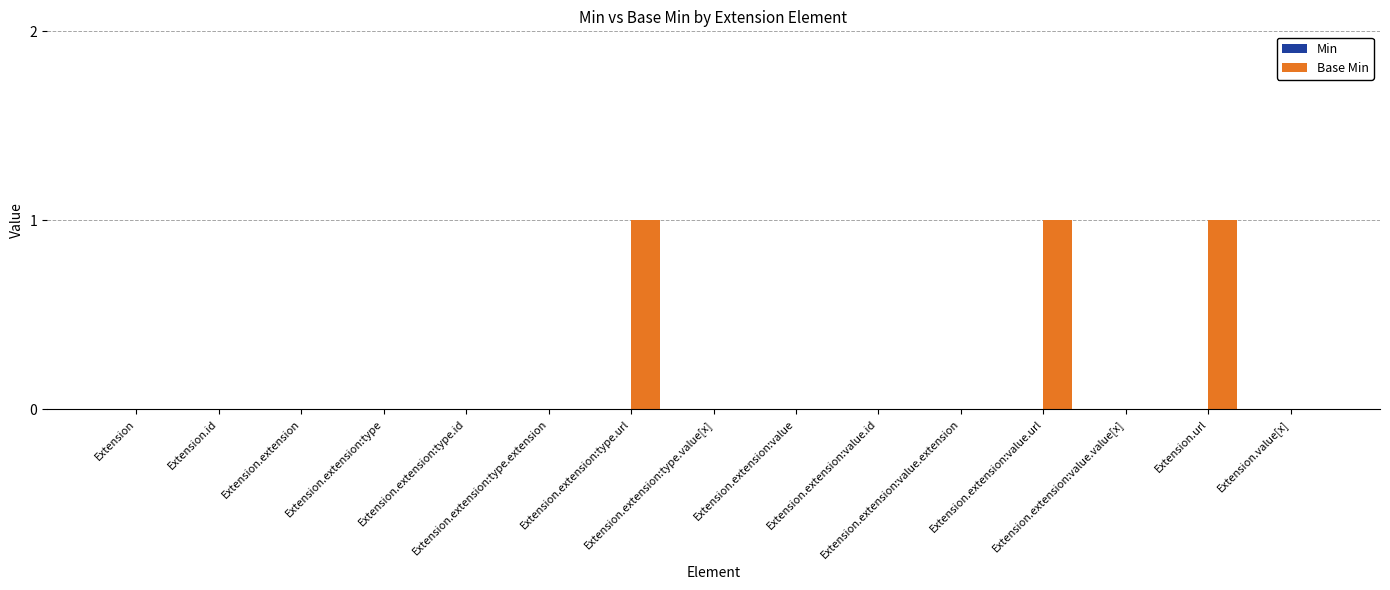

What is the sum of all values?

3